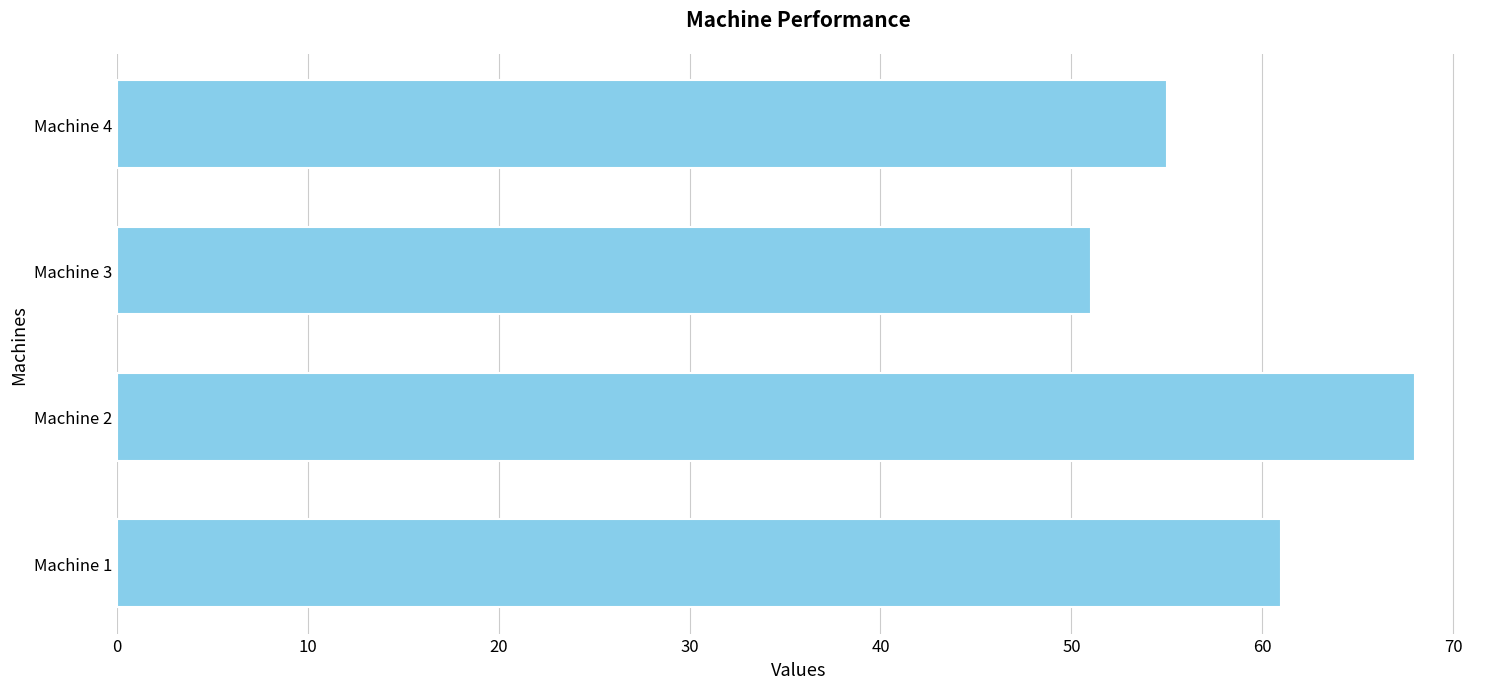

What is the change in value from Machine 1 to Machine 3?

-10